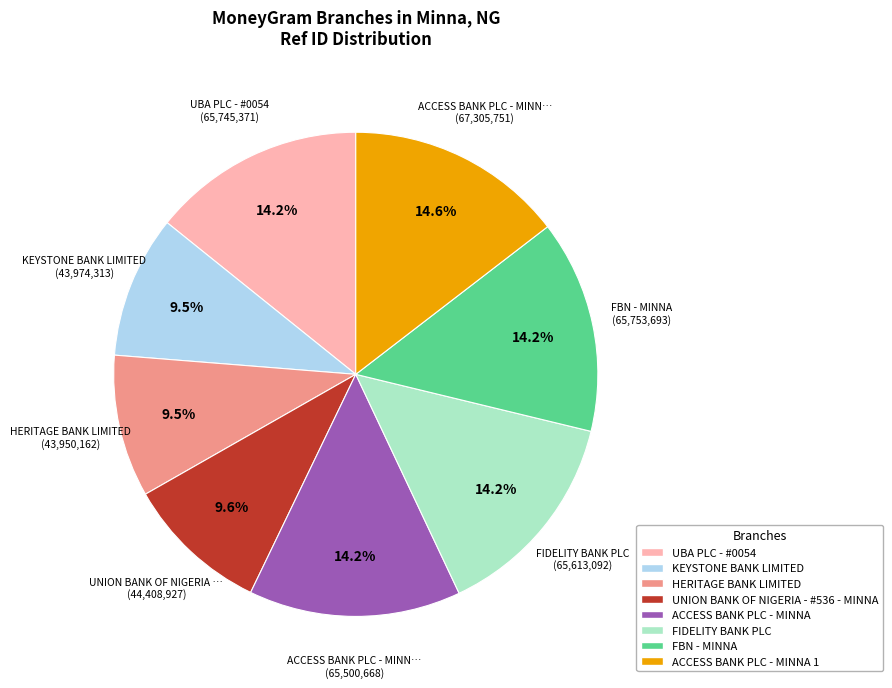

True or false: UNION BANK OF NIGERIA - #536 - MINNA accounts for 19% of the total.

False